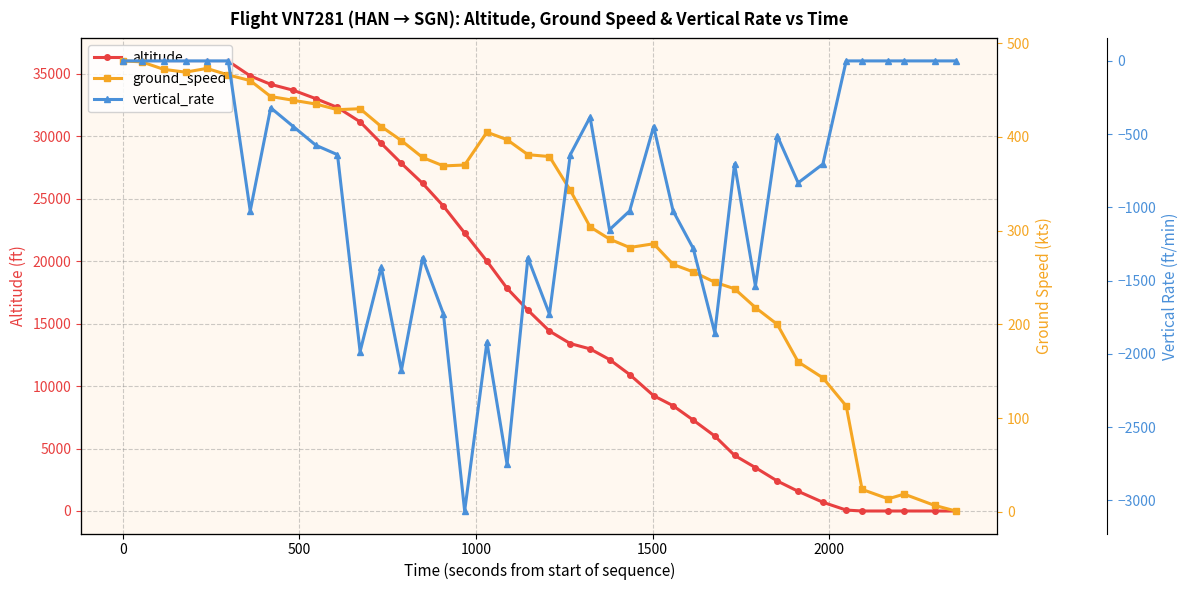

How many lines are shown in the chart?

3